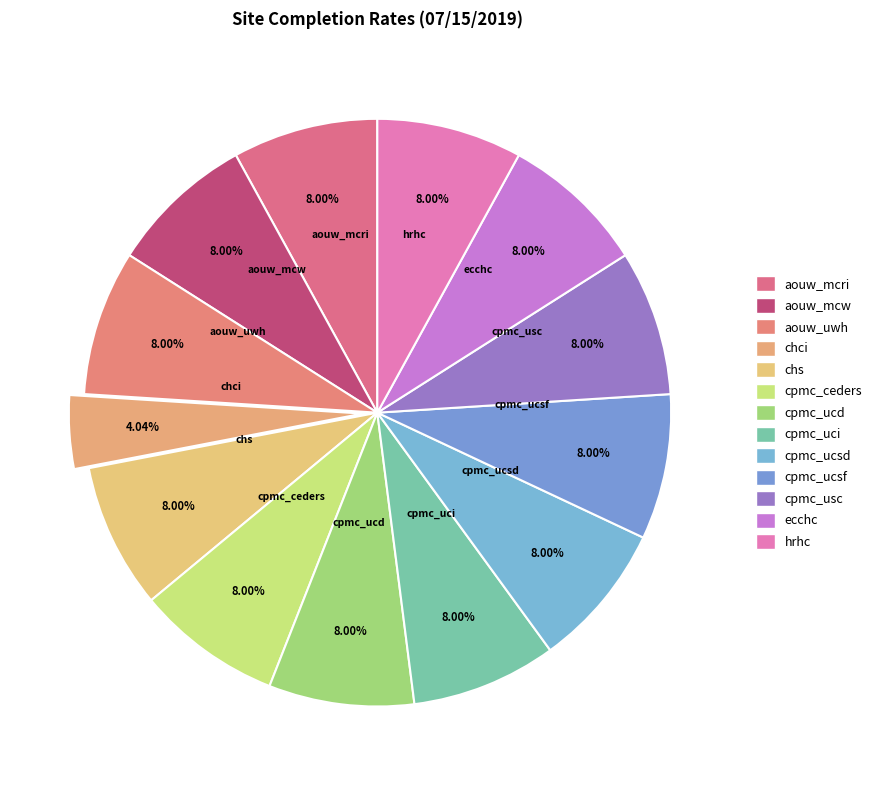

Which category has the smallest portion of the pie?

chci